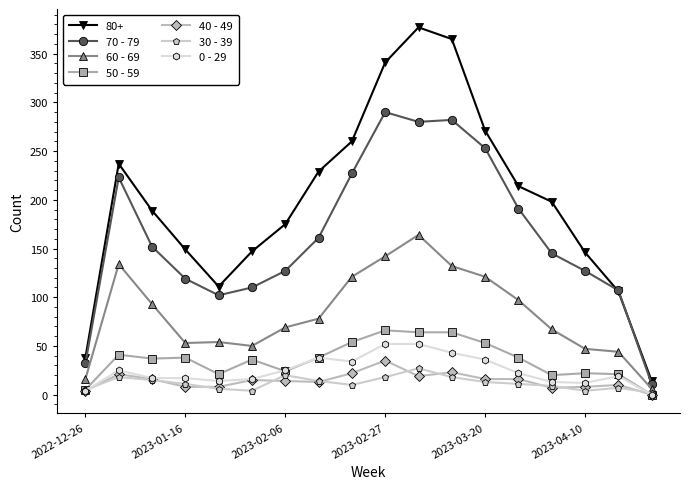

True or false: 60 - 69 has more than 0 points higher than both neighbors.

True